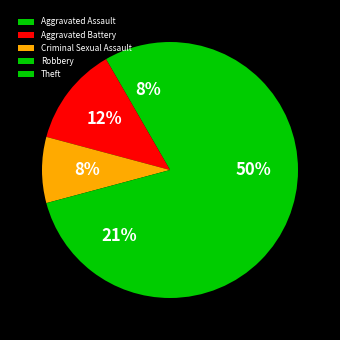

What percentage do Criminal Sexual Assault and Theft together represent?

58.3%